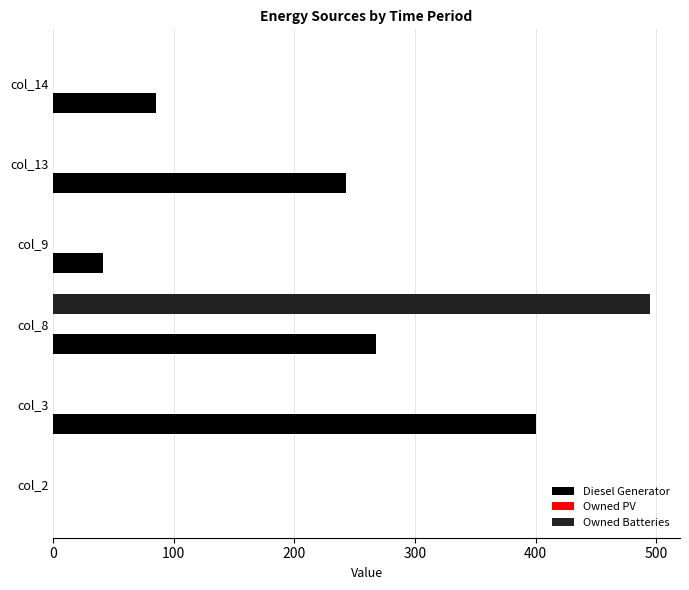

Is the value of Owned Batteries at col_14 greater than the value of Diesel Generator at col_13?

No